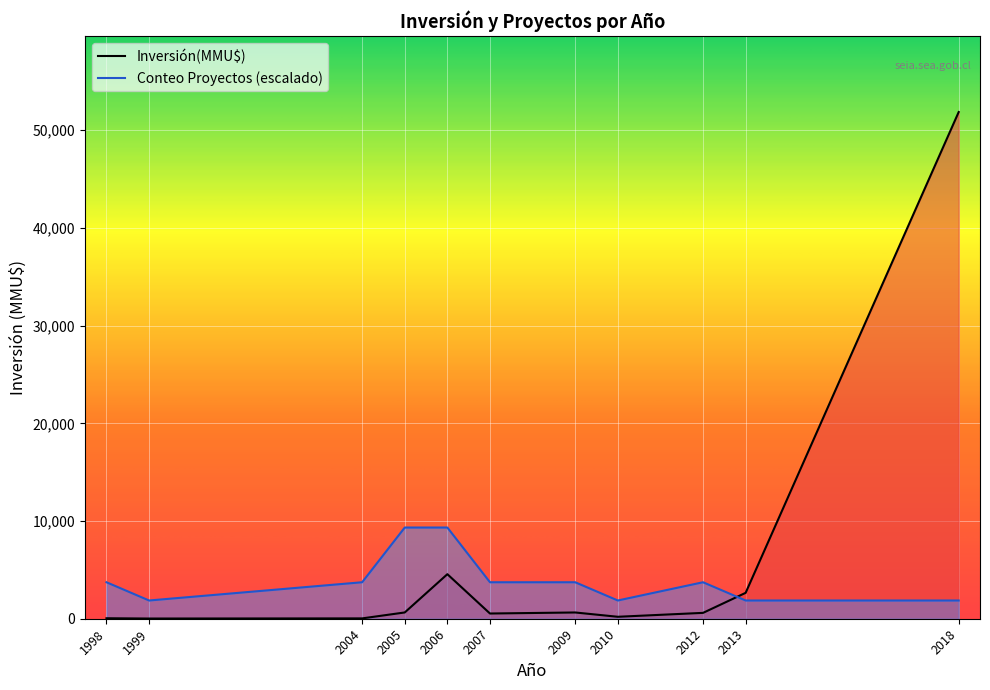

What is the difference between the maximum and minimum values in the Inversión(MMU$) series?

51840.0